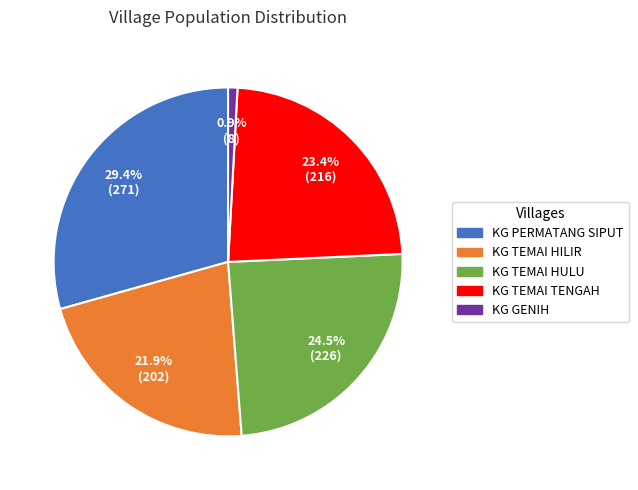

Which has a higher value, KG TEMAI HILIR or KG TEMAI TENGAH?

KG TEMAI TENGAH